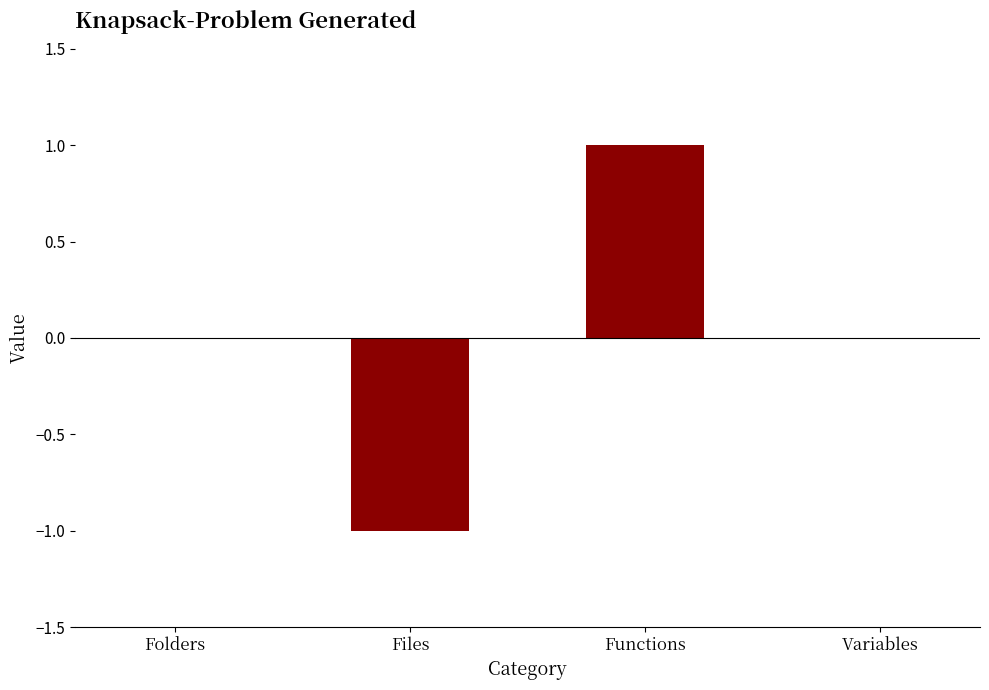

What is the maximum value shown in the chart?

1